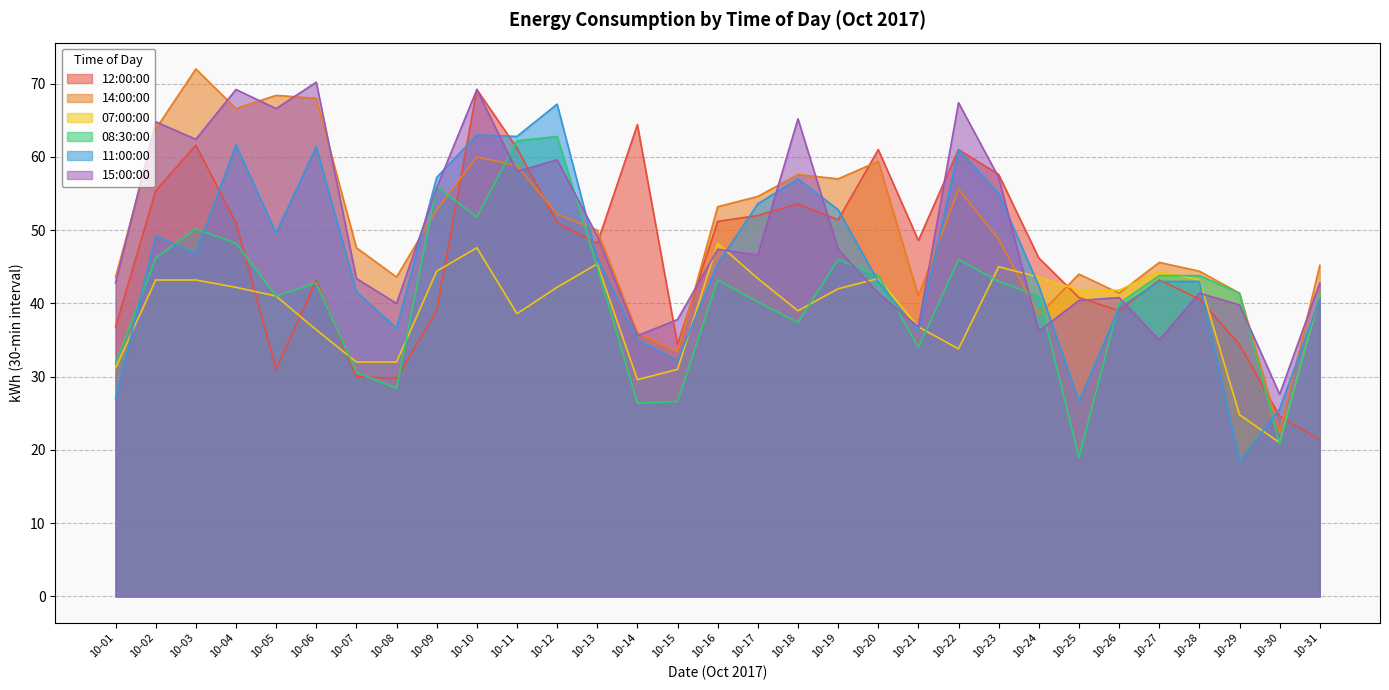

Does the chart display data point markers on the line(s)?

No